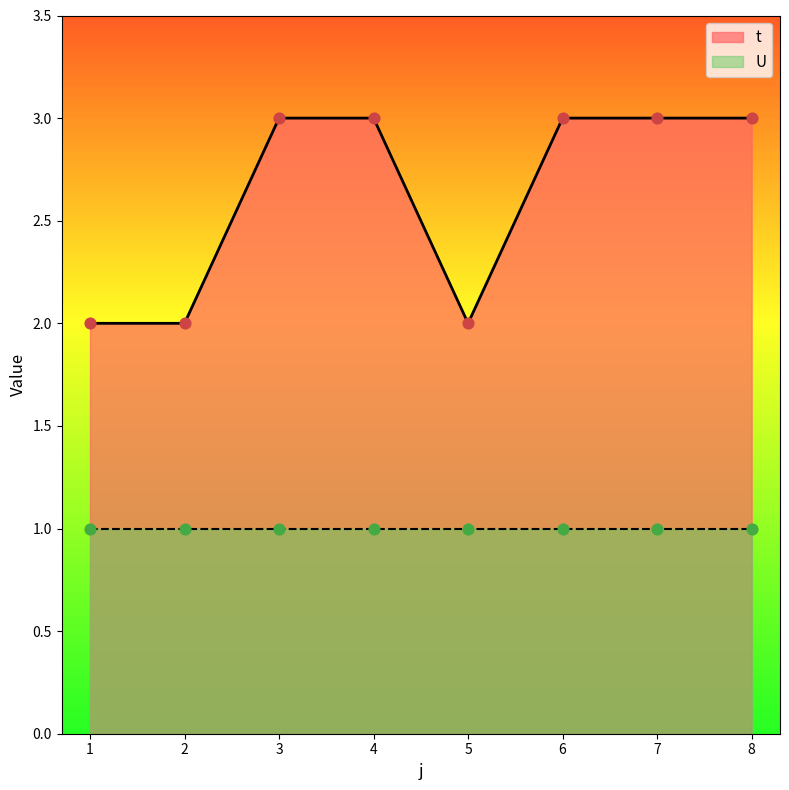

Approximately how many times larger is the value at 5 compared to 8?

0.7